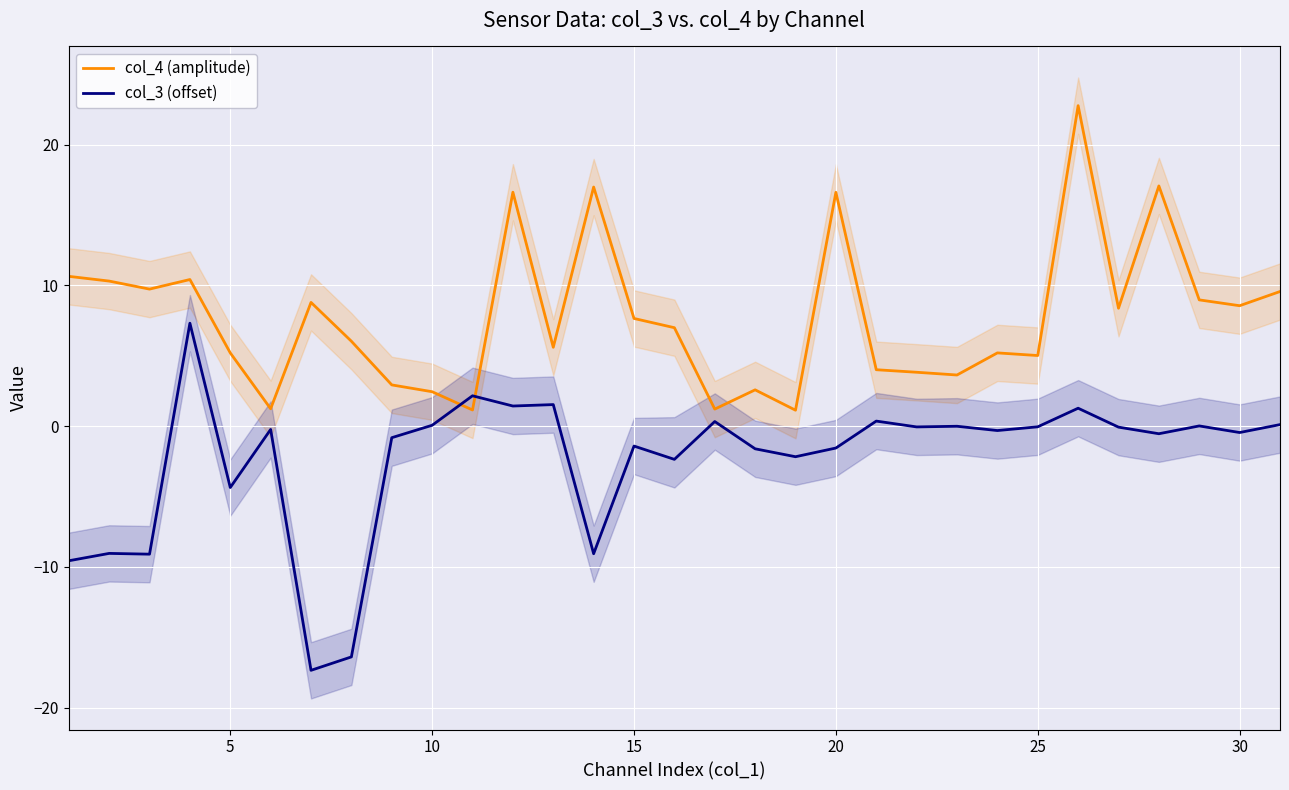

What is the maximum value for col_3 (offset)?

7.3